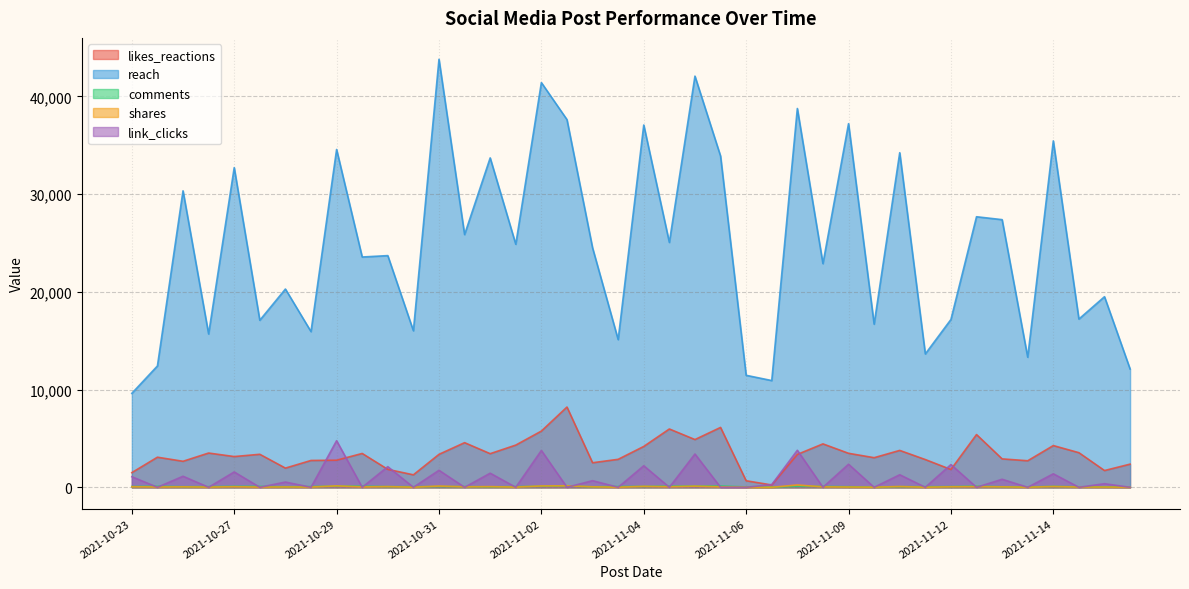

At which category does the chart reach its peak across all series?

2021-10-31